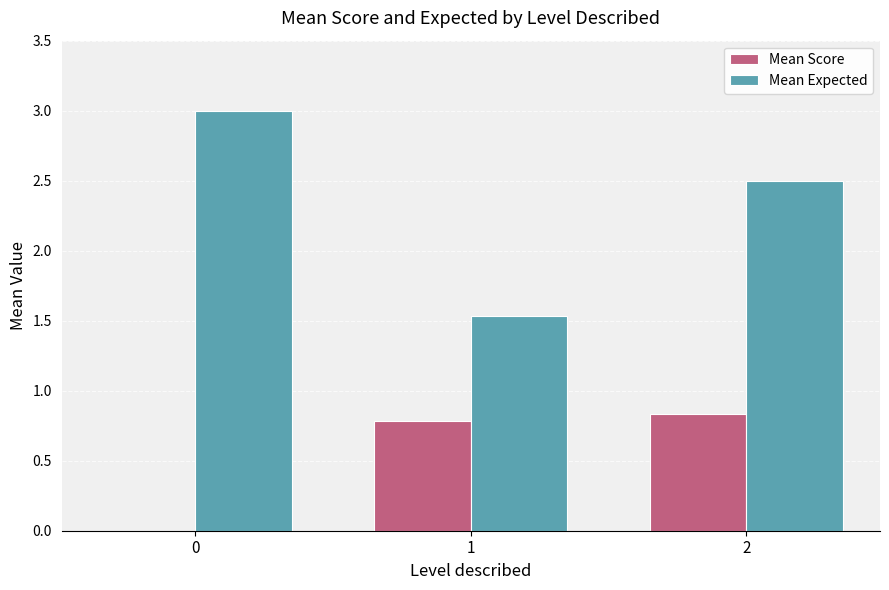

What is the spread (max minus min) of values at 0?

3.0